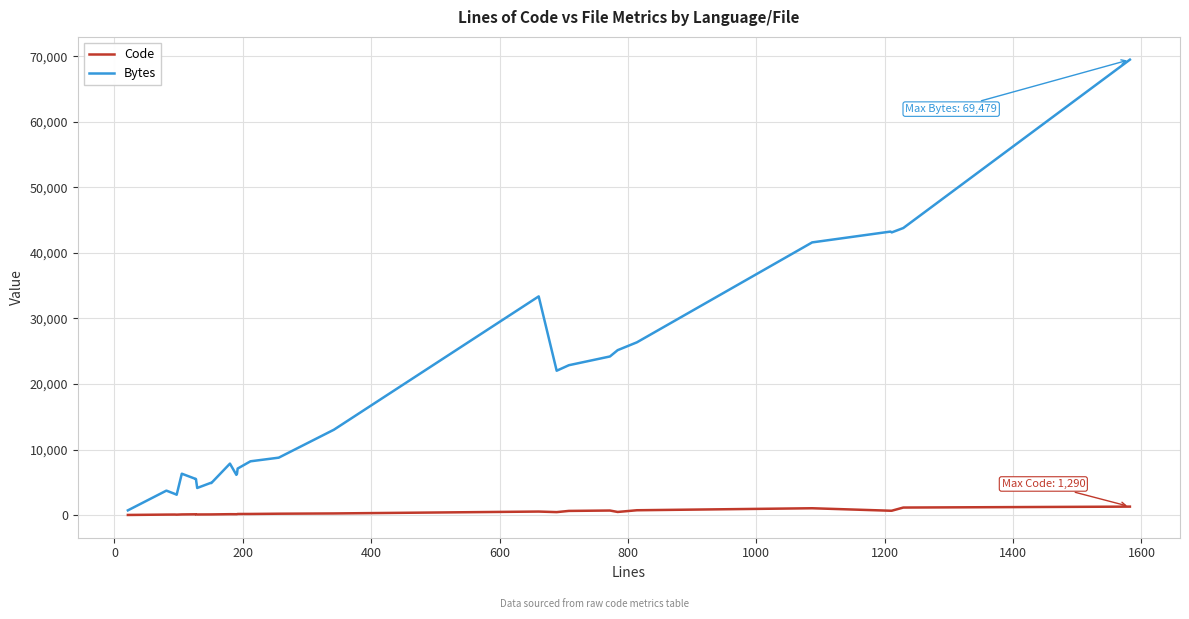

Is it true that Code equals 154 at 18?

False